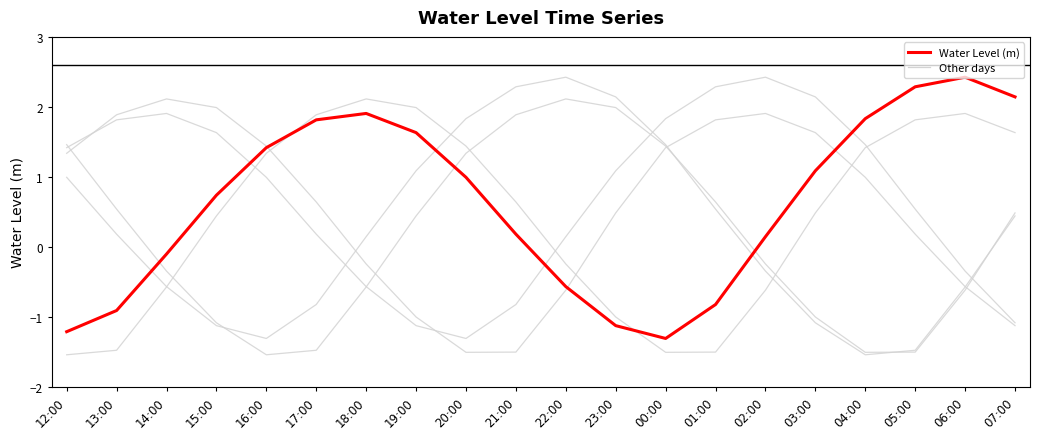

Does the chart have visible grid lines?

No